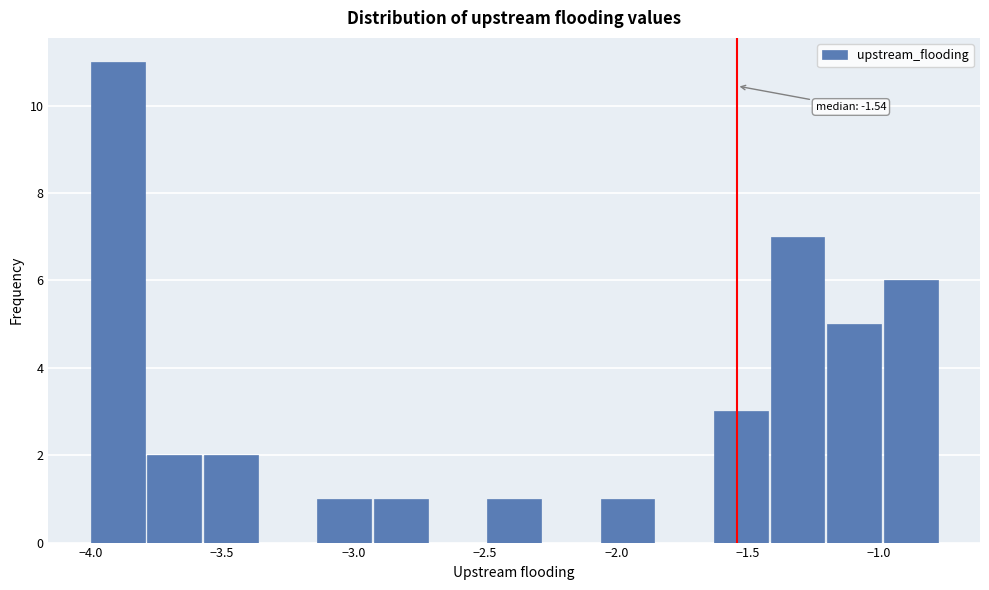

Over which range of the x-axis is the bar tallest?

-4.00 to -3.80